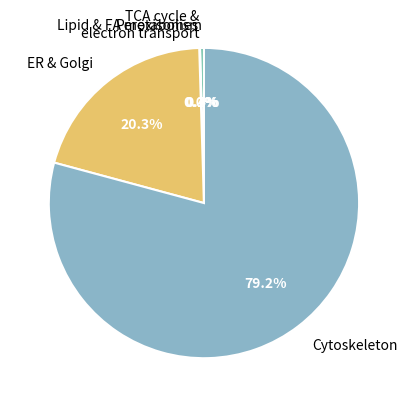

Which has a higher value, Lipid & FA metabolism or Cytoskeleton?

Cytoskeleton